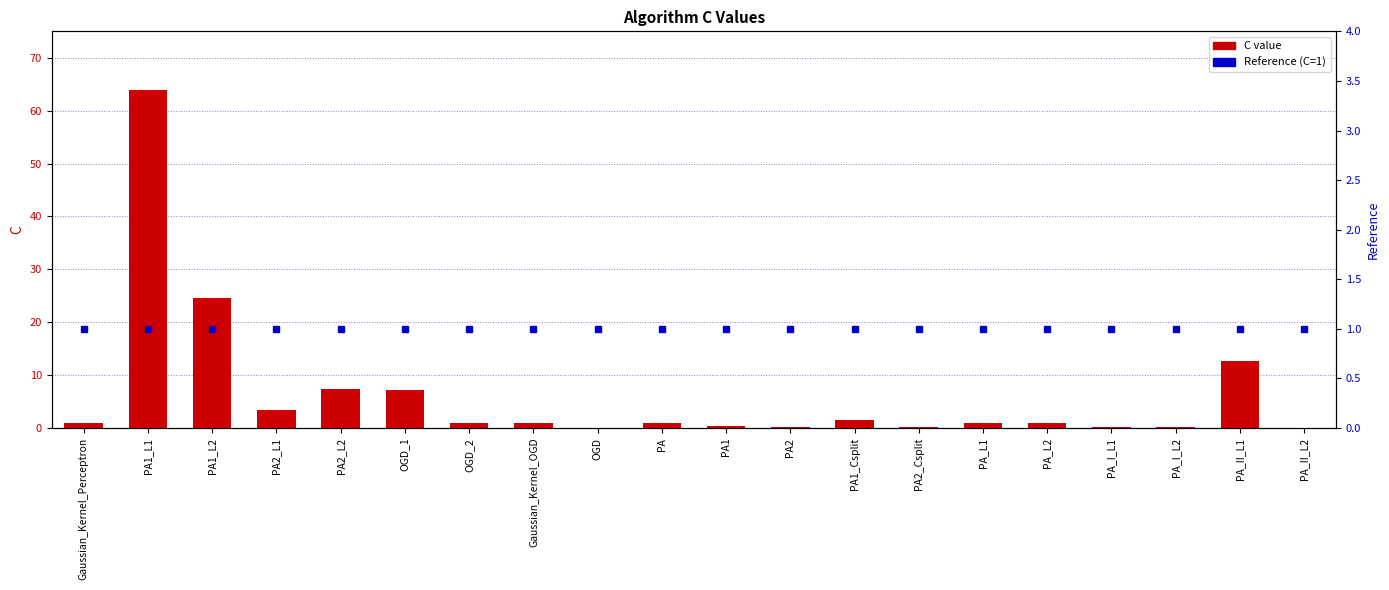

Is it true that Reference (C=1) equals 1.0 at PA2_Csplit?

True